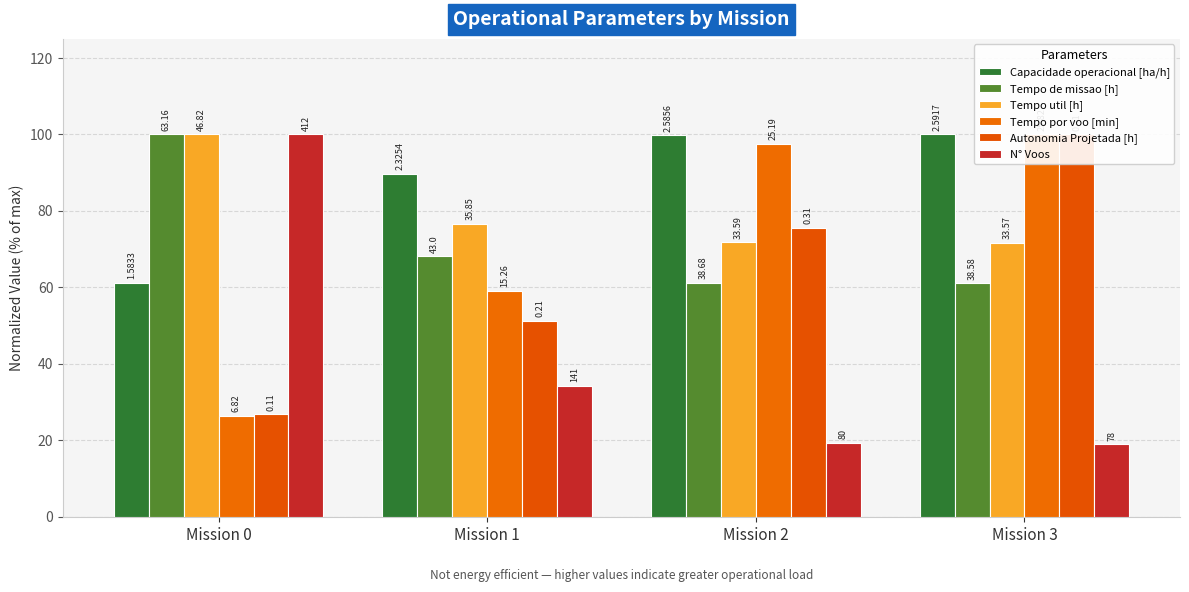

What is the difference between the highest and lowest values at Mission 0?

73.6